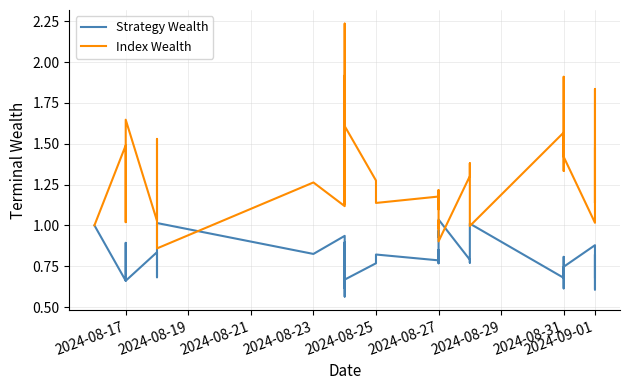

Does the chart have visible grid lines?

Yes